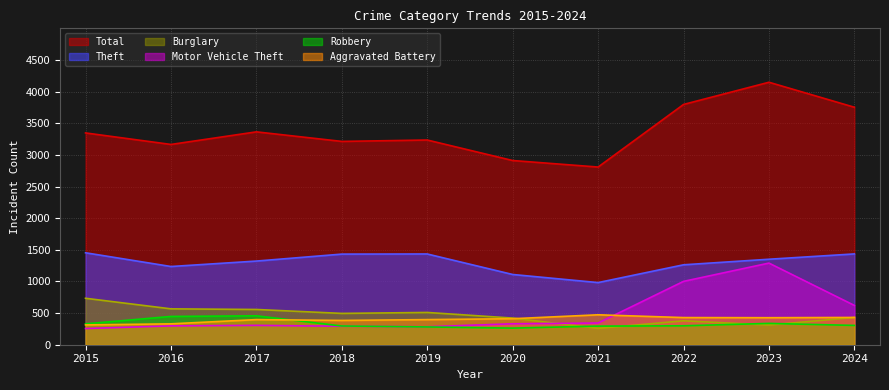

True or false: Aggravated Battery and Burglary intersect in this chart.

True